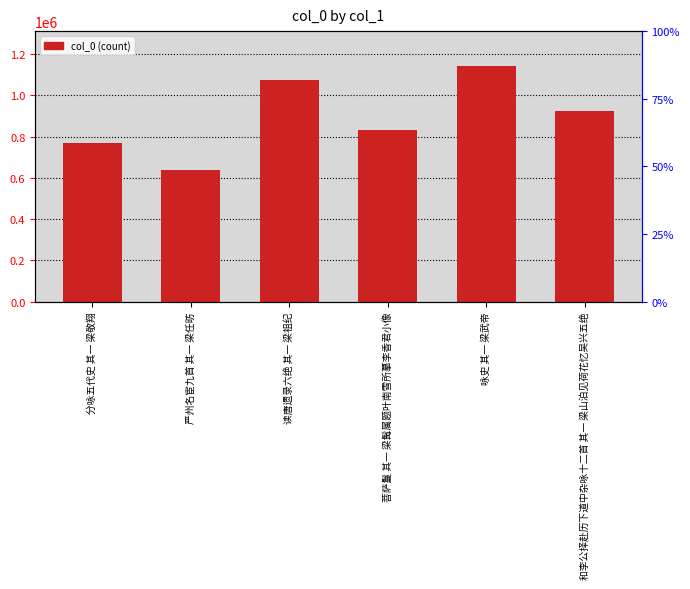

Between 读唐遗录六绝 其一 梁祖纪 and 分咏五代史 其一 梁敬翔, which is larger?

读唐遗录六绝 其一 梁祖纪